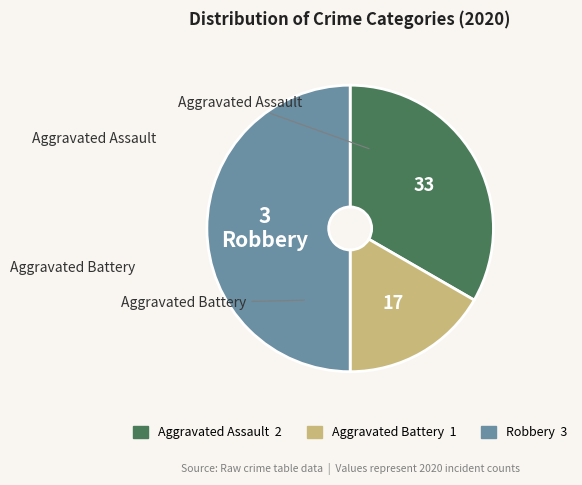

Rank the categories by value from highest to lowest.

Robbery, Aggravated Assault, Aggravated Battery